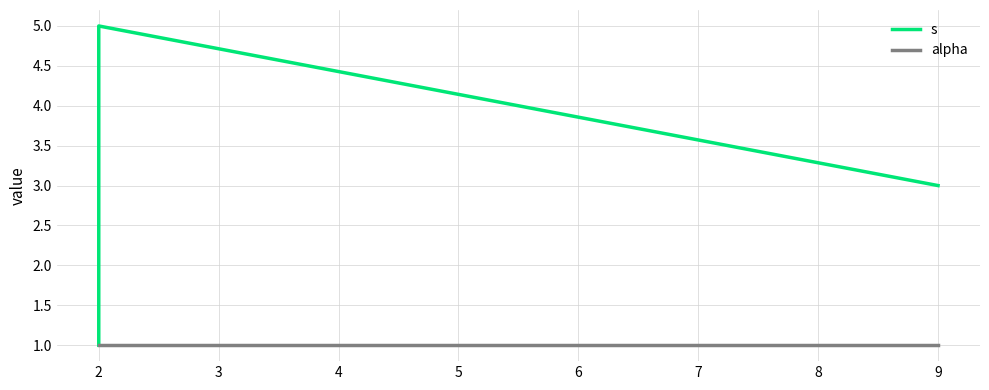

What is the difference between the highest and lowest values at 9?

2